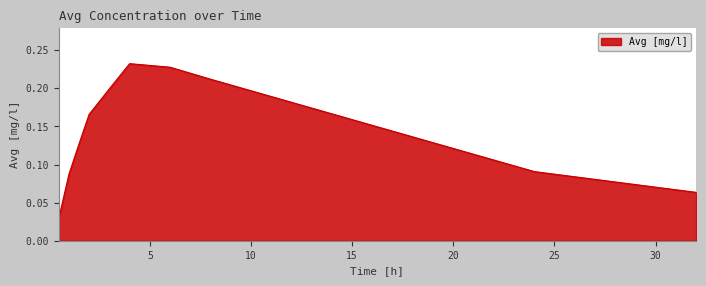

How many interior local peaks (higher than both neighbors) does the data have?

1